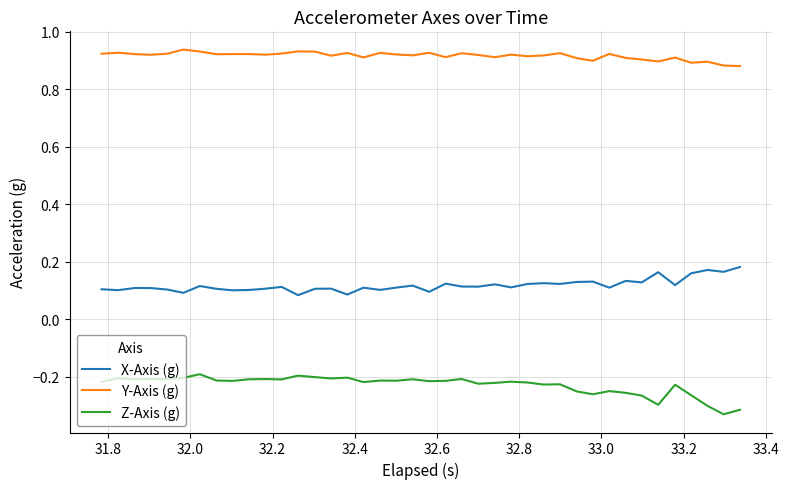

Rank the series by their average value, from highest to lowest.

Y-Axis (g), X-Axis (g), Z-Axis (g)